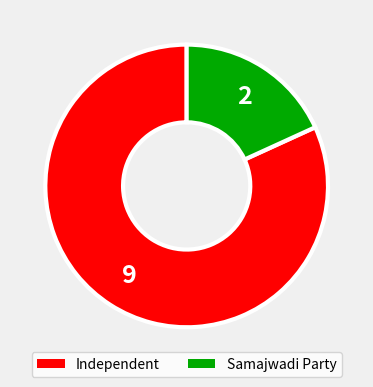

Do Independent and Samajwadi Party together represent more than half of the pie?

Yes